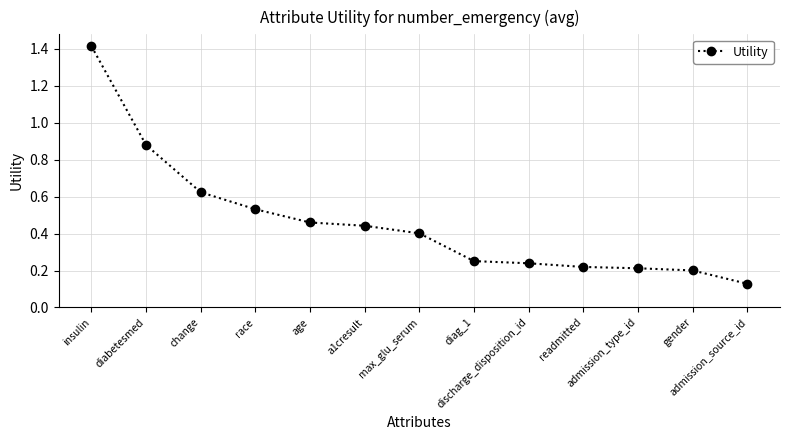

What is the difference between the maximum and minimum values?

1.3